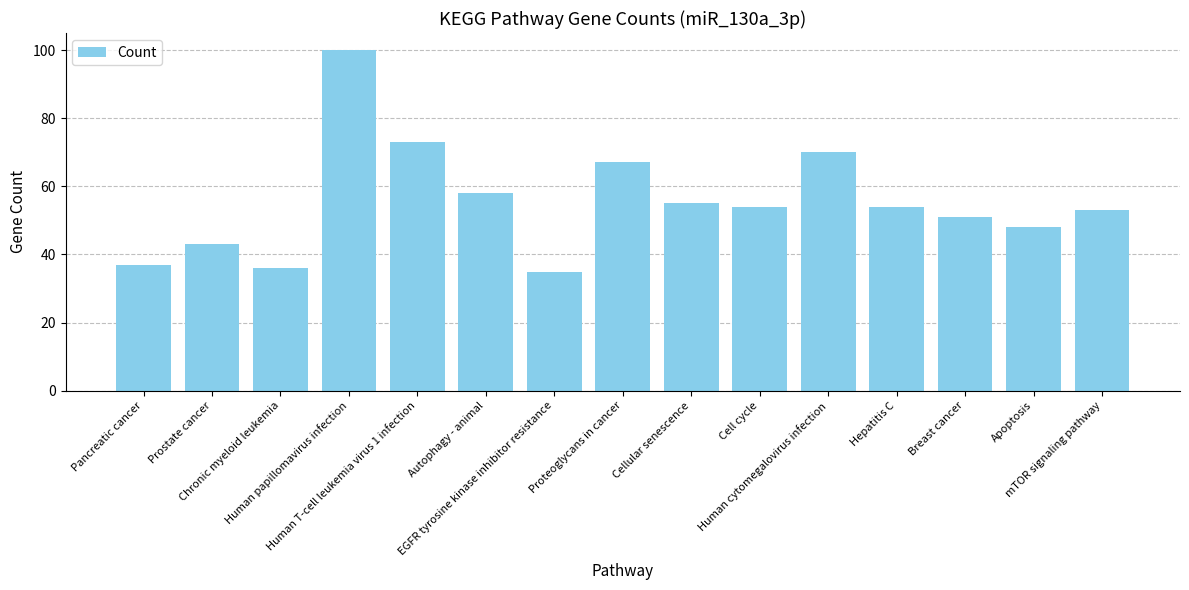

What is the smallest value displayed?

35